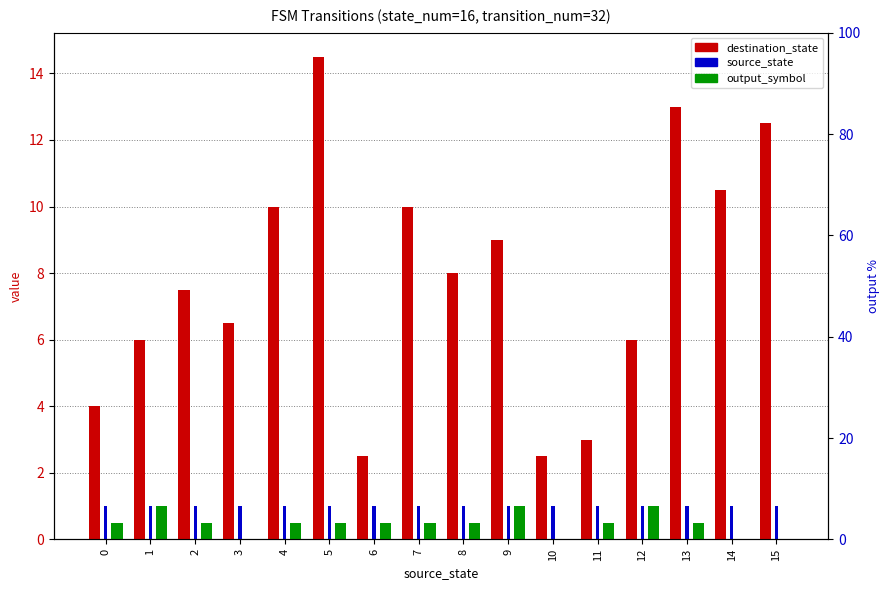

How many categories are shown in the chart?

16